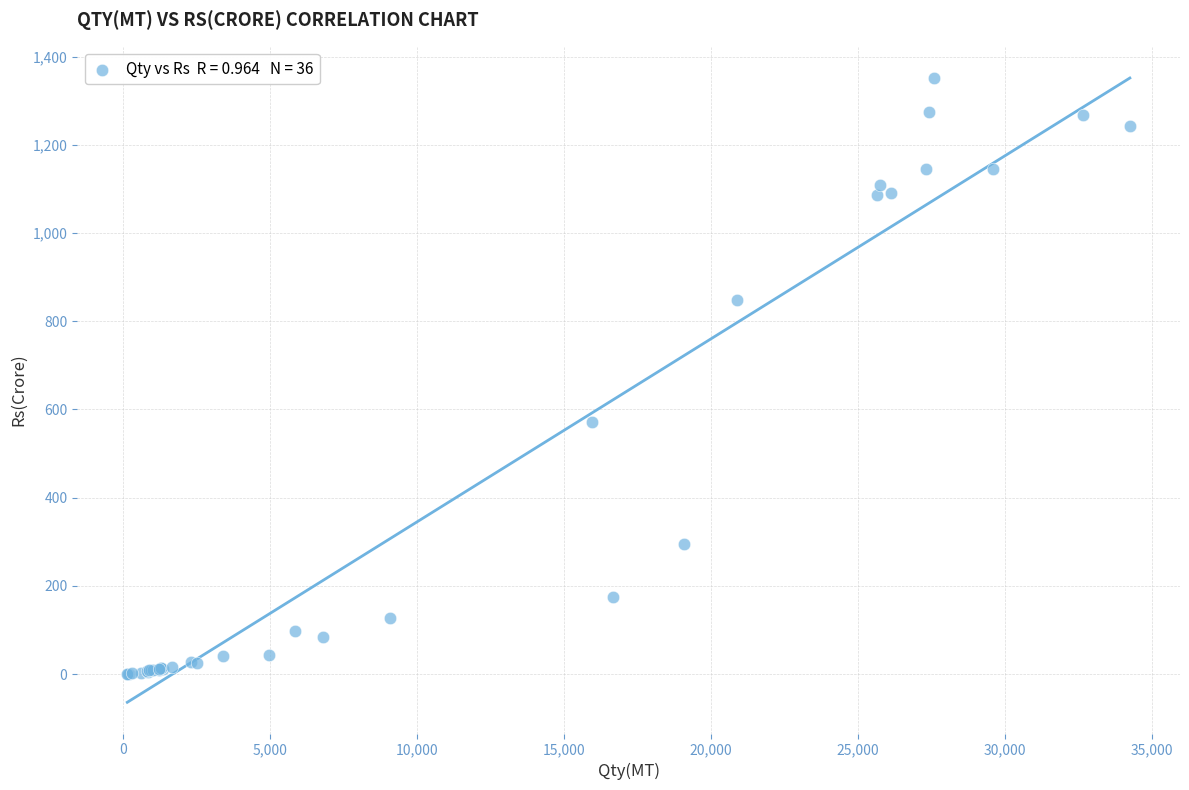

What Y value in the scatter plot is closest to 675?

570.8